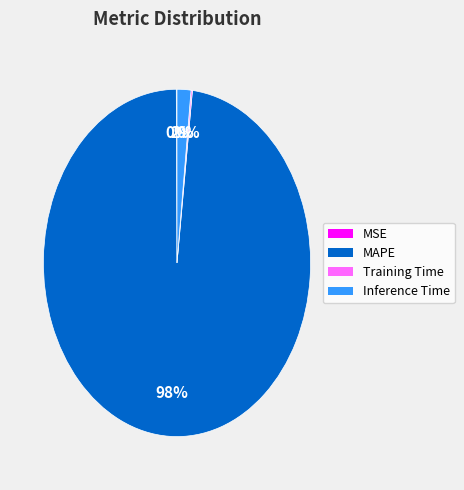

To the nearest percent, what is the average slice percentage?

25%